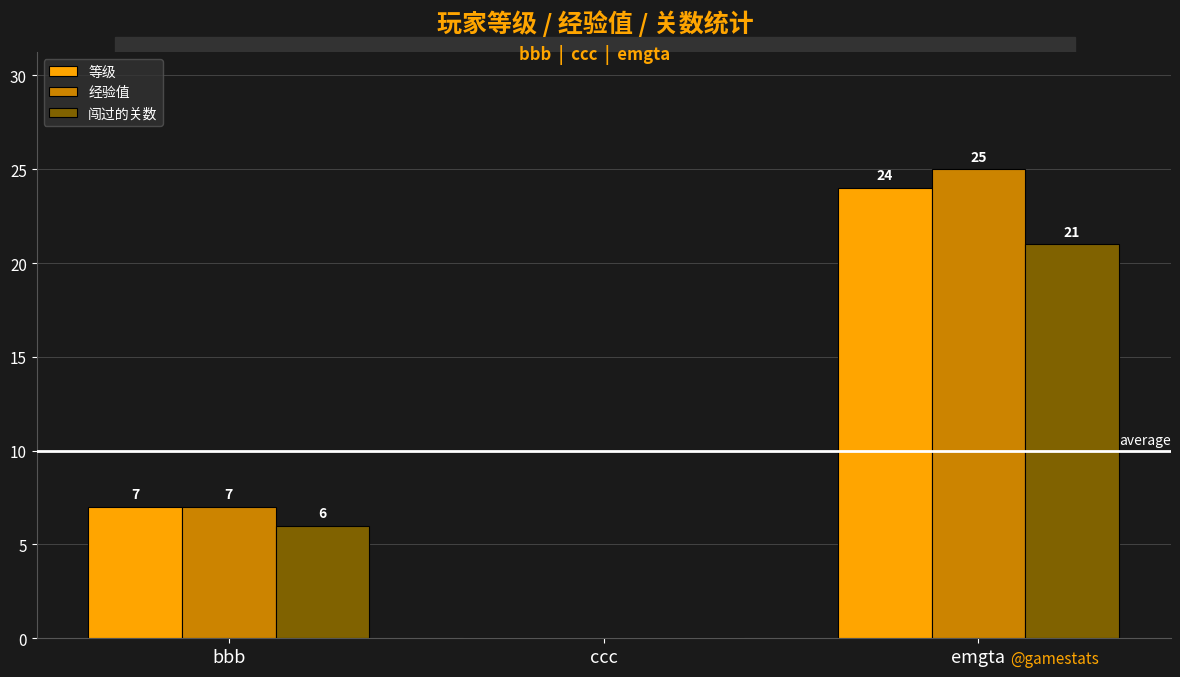

Read the 经验值 value at bbb, to the nearest 10.

10